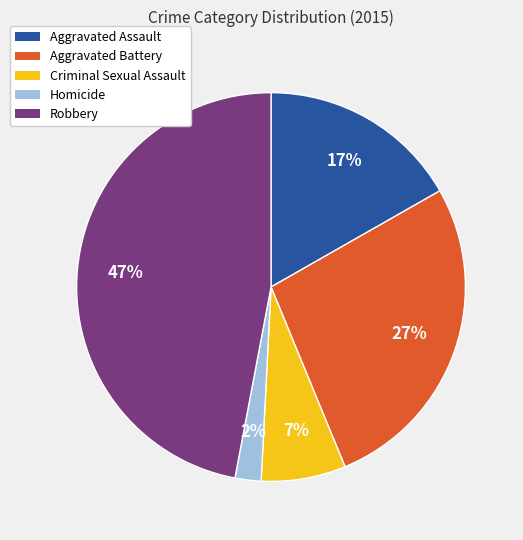

How many segments does this pie chart have?

5